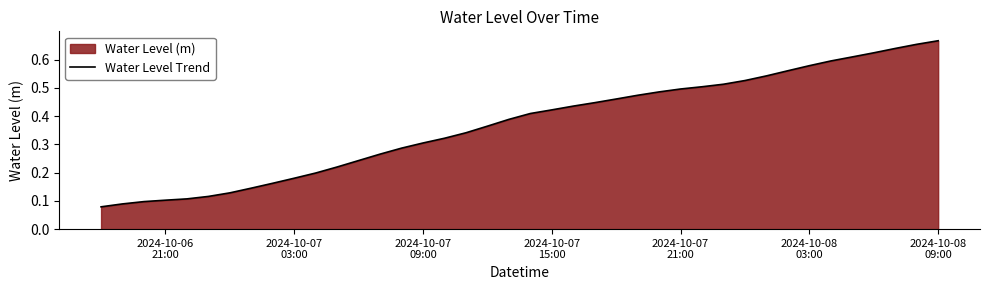

How many lines are shown in the chart?

1